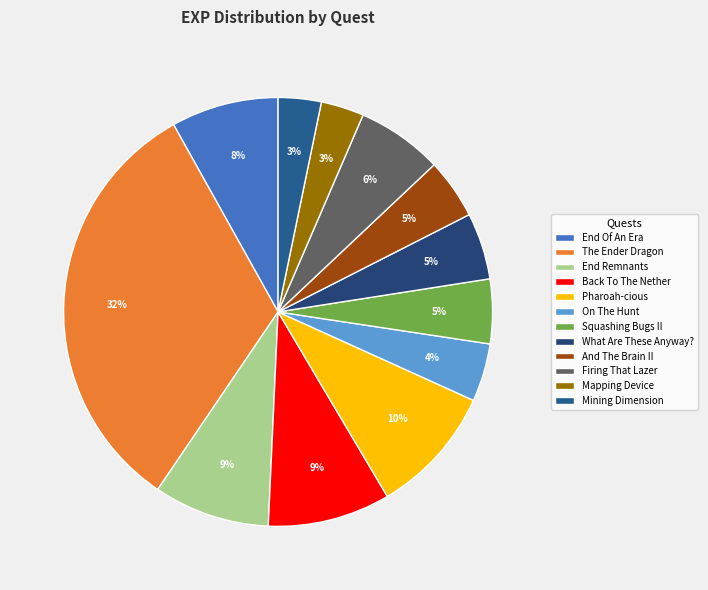

Rank the categories by value from highest to lowest.

The Ender Dragon, Pharoah-cious, Back To The Nether, End Remnants, End Of An Era, Firing That Lazer, What Are These Anyway?, Squashing Bugs II, And The Brain II, On The Hunt, Mapping Device, Mining Dimension